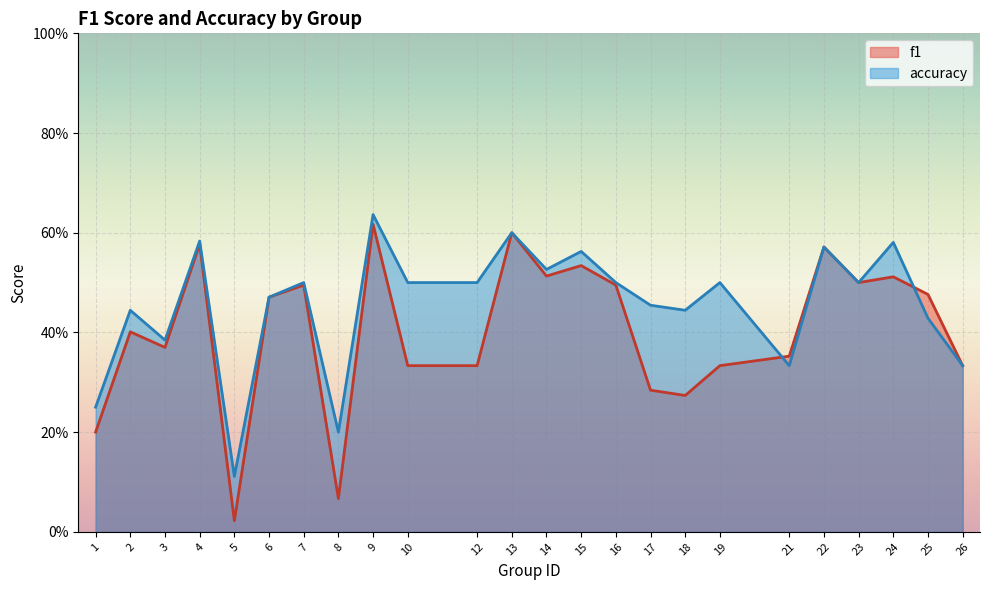

How many interior local peaks does the accuracy series have?

9